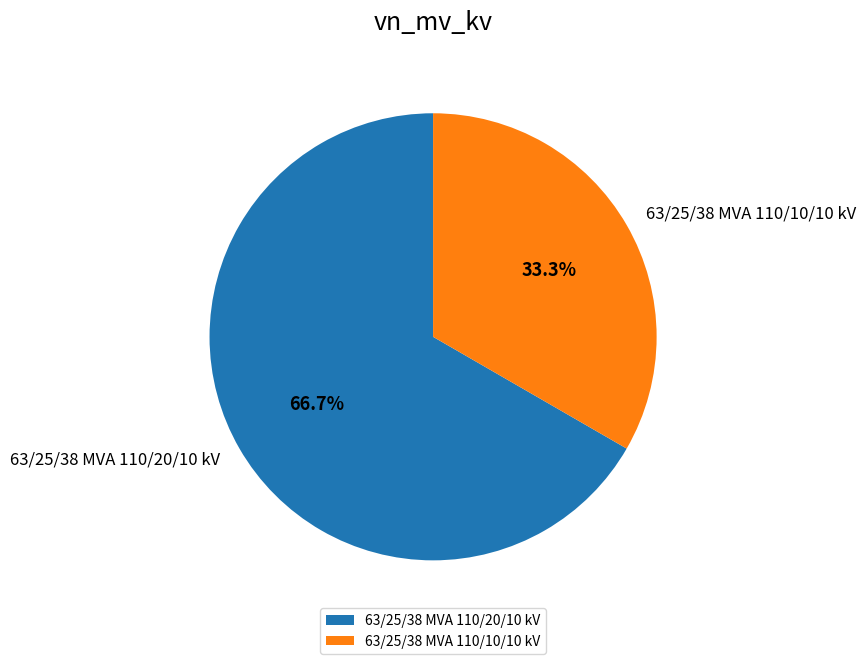

Is it true that 63/25/38 MVA 110/20/10 kV is 67% of the pie?

True